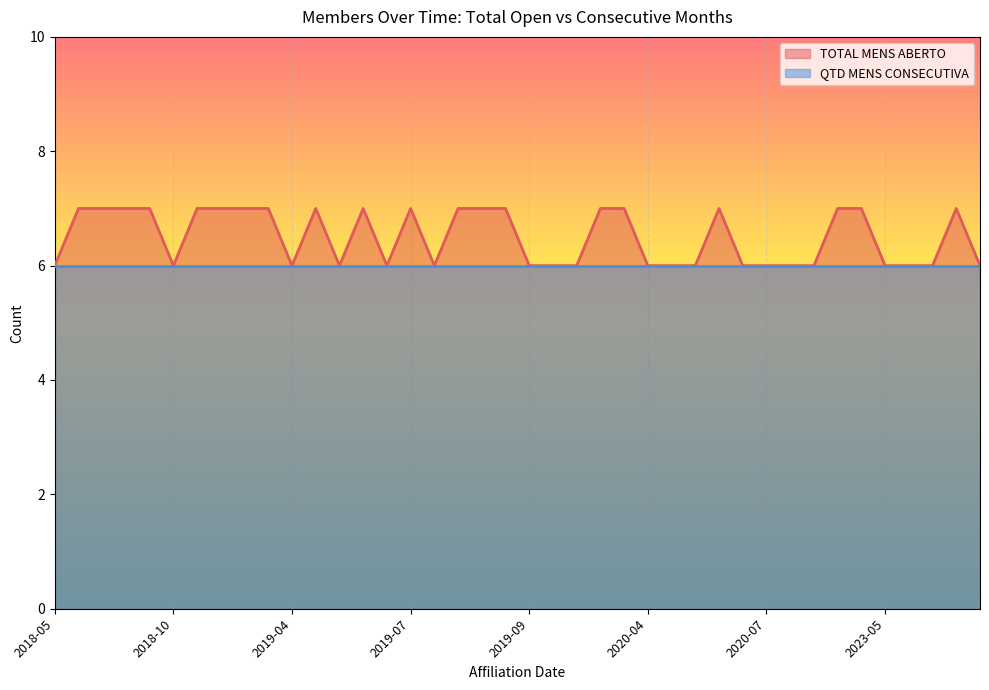

Is it true that TOTAL MENS ABERTO equals 6 at 2023-05?

True